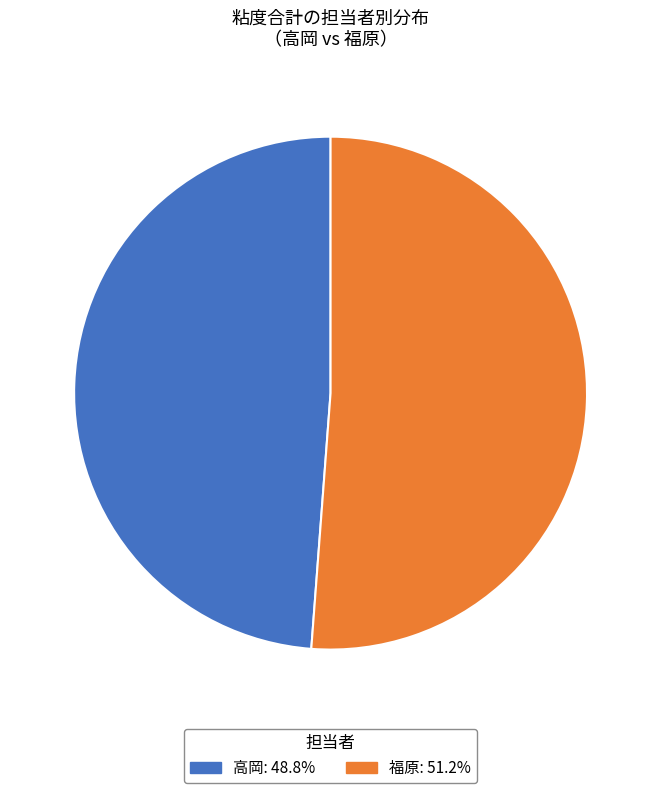

Which has a higher value, 高岡 or 福原?

福原